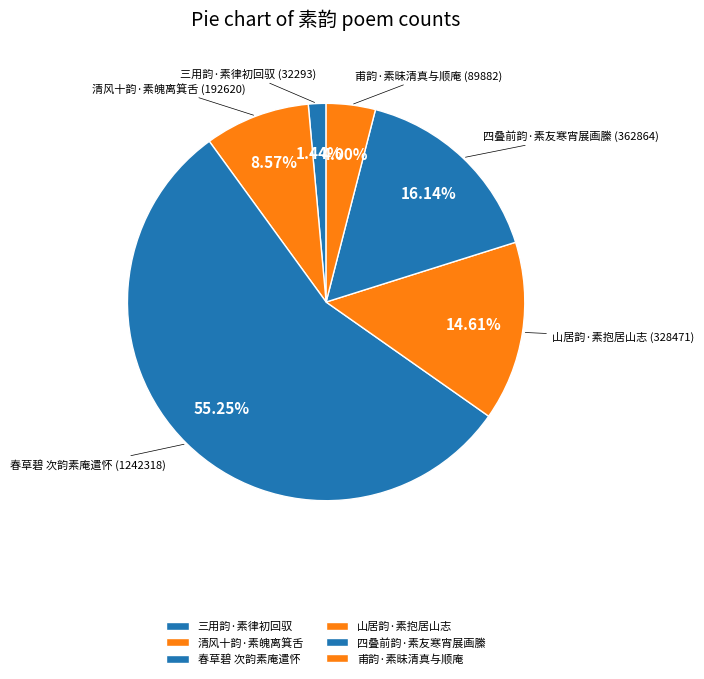

How many slices are in this pie chart?

6